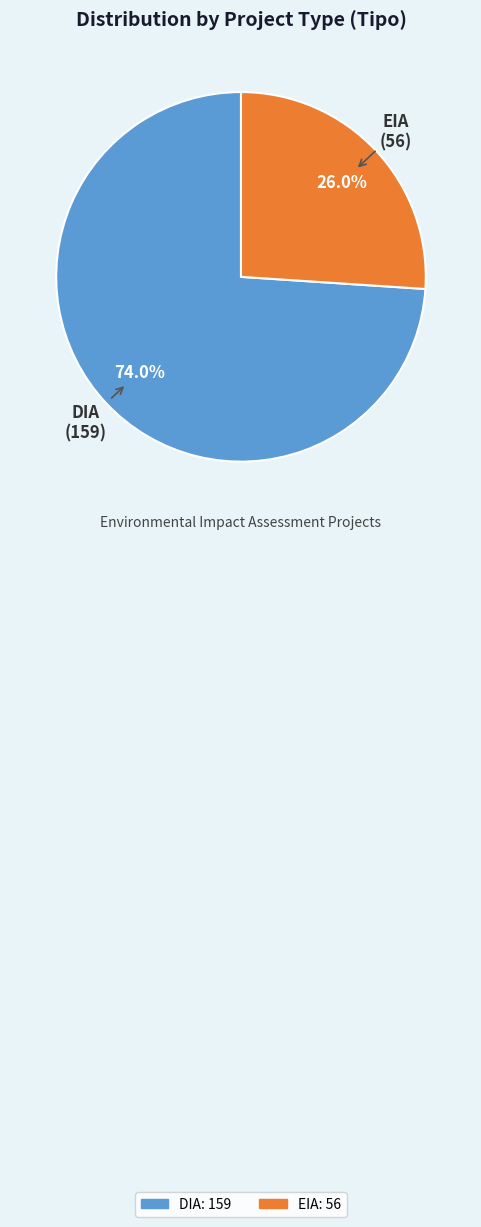

Approximately how many times larger is the value at DIA compared to EIA?

2.8